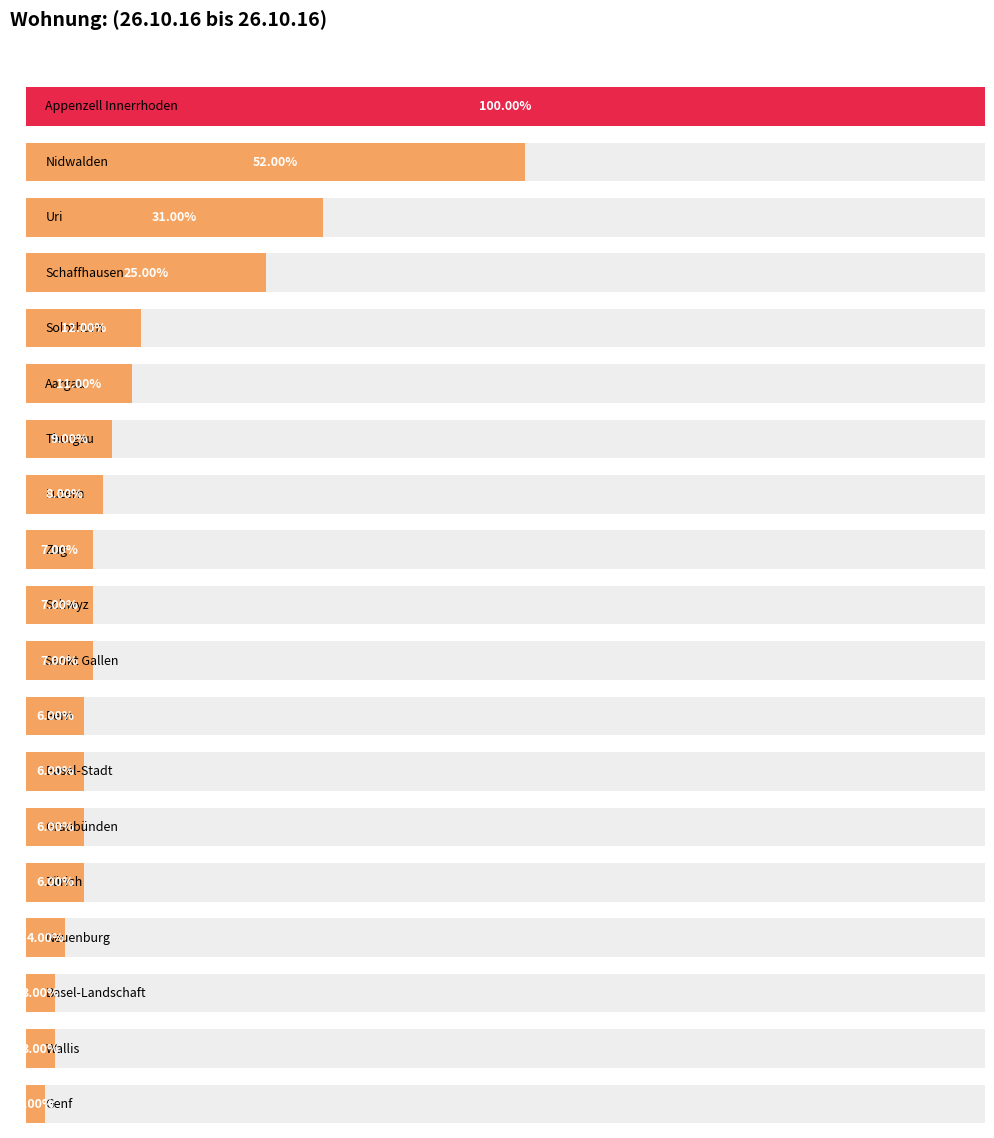

At which category does the chart reach its minimum across all series?

Genf